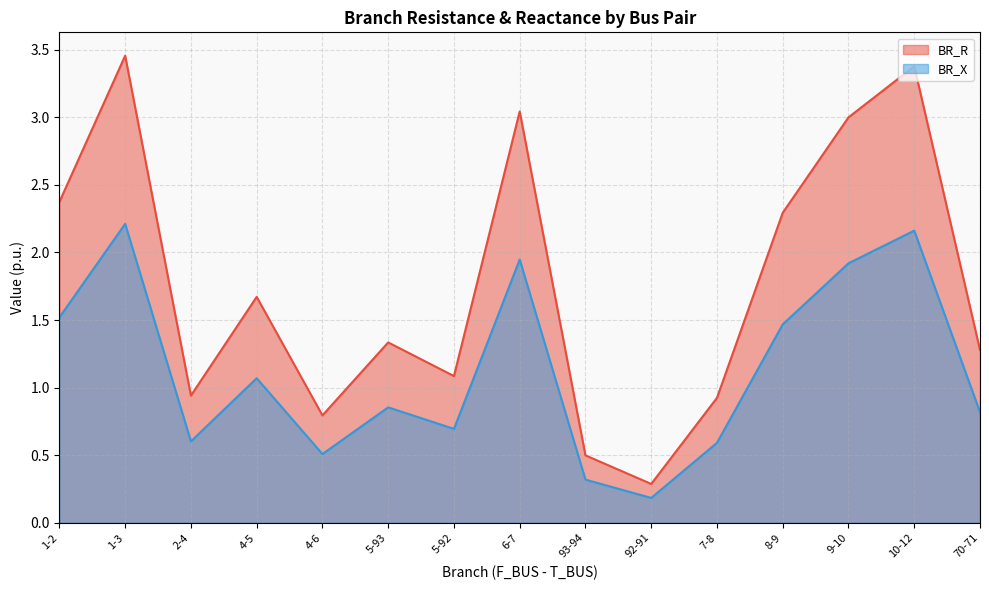

How many interior local peaks does the BR_R series have?

5